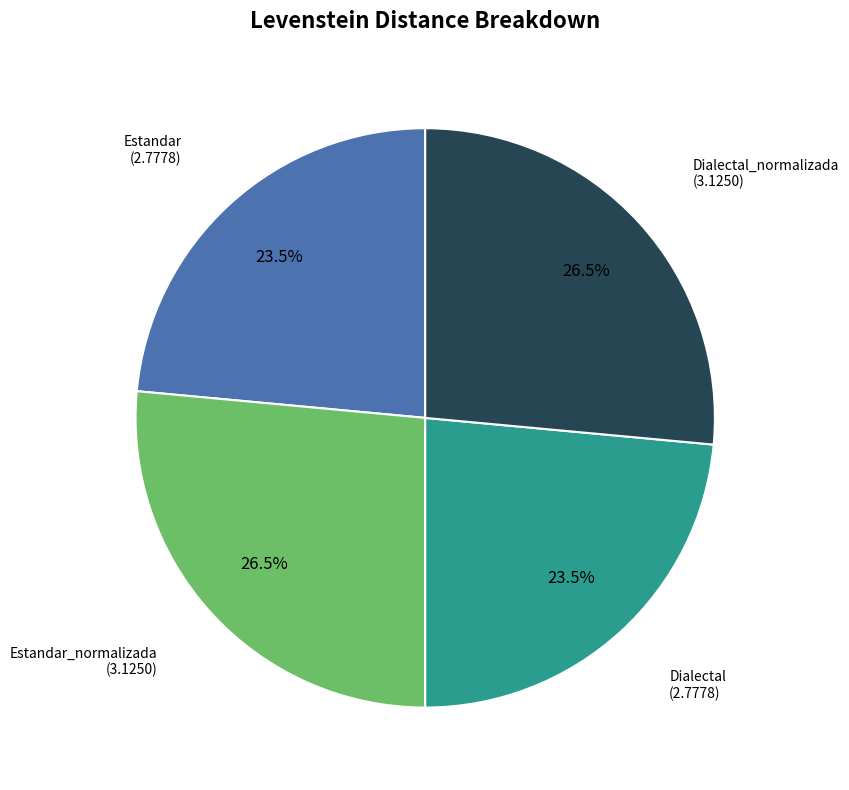

Is there any slice that represents more than half of the pie?

No